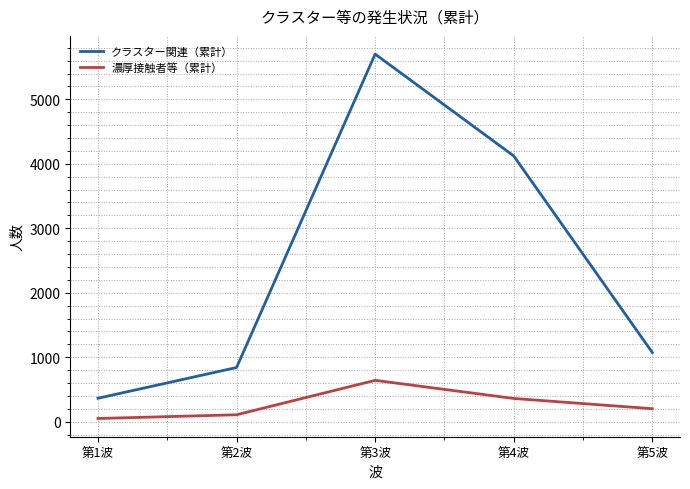

True or false: クラスター関連（累計） and 濃厚接触者等（累計） intersect in this chart.

False